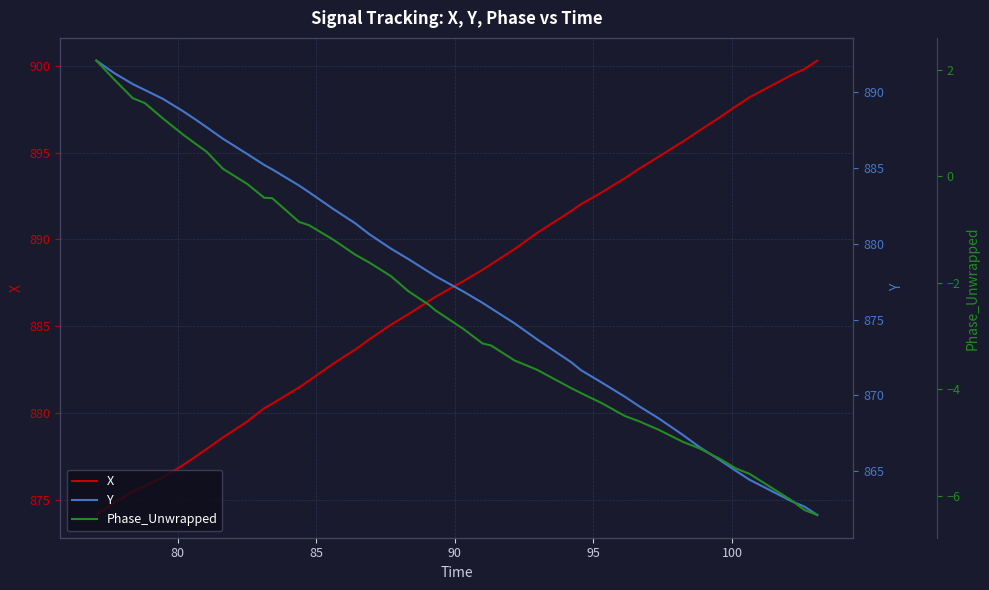

Reading left to right, transcribe all the data shown in this chart.

X: 874.2	874.9	875.5	875.8	876.3	877.0	877.5	878.0	878.6	879.5	880.3	880.6	881.5	881.9	882.9	883.7	884.3	885.1	885.7	886.4	886.7	887.6	888.3	888.6	889.4	890.4	891.6	892.0	892.7	893.5	894.1	894.8	895.6	896.3	897.0	897.7	898.2	899.5	899.8	900.3
Y: 892.1	891.2	890.5	890.1	889.6	888.7	888.2	887.7	886.9	885.9	885.2	884.9	883.8	883.4	882.3	881.3	880.6	879.7	879.0	878.1	877.9	876.9	876.1	875.7	874.7	873.7	872.2	871.7	870.9	869.9	869.3	868.5	867.4	866.6	865.7	865.0	864.4	863.0	862.7	862.1
Phase_Unwrapped: 2.2	1.8	1.5	1.4	1.1	0.8	0.6	0.5	0.1	-0.1	-0.4	-0.4	-0.9	-0.9	-1.2	-1.5	-1.6	-1.9	-2.2	-2.4	-2.5	-2.9	-3.1	-3.2	-3.5	-3.6	-4.0	-4.1	-4.3	-4.5	-4.6	-4.8	-5.0	-5.1	-5.3	-5.5	-5.6	-6.1	-6.3	-6.4